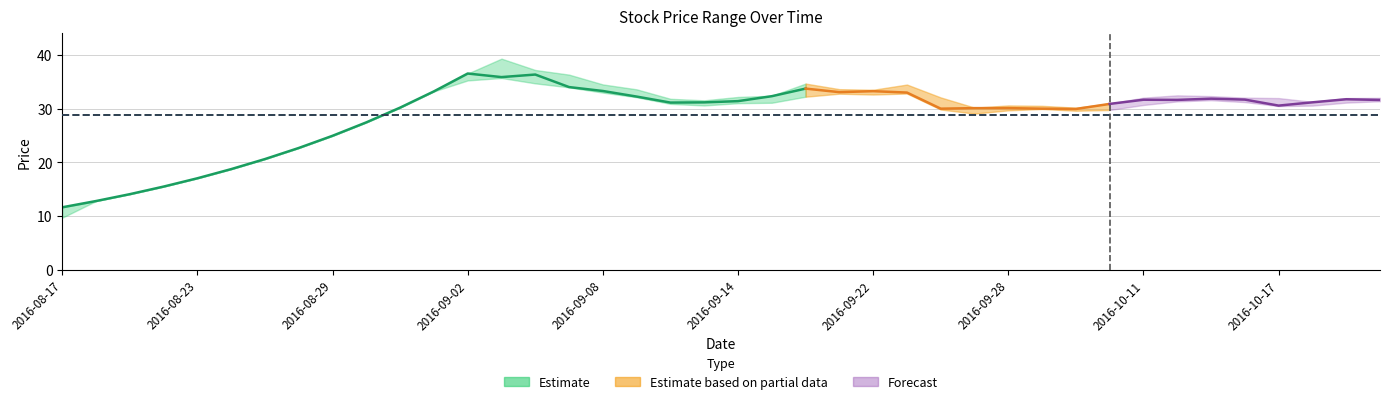

Is it true that high equals 21.3 at 39?

False